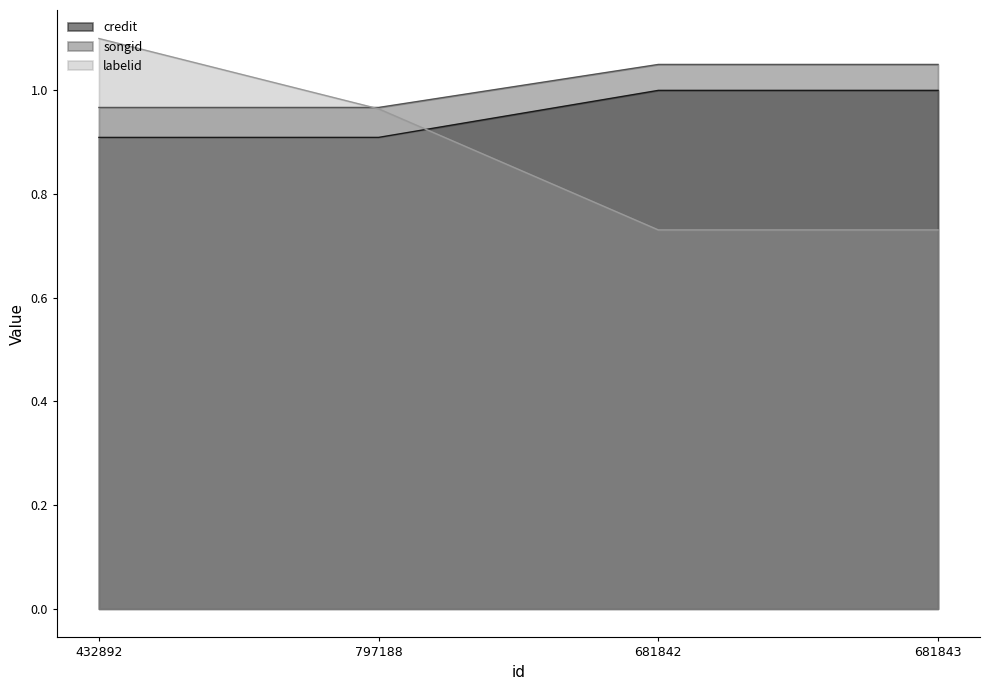

What is the minimum value shown in the chart?

0.7